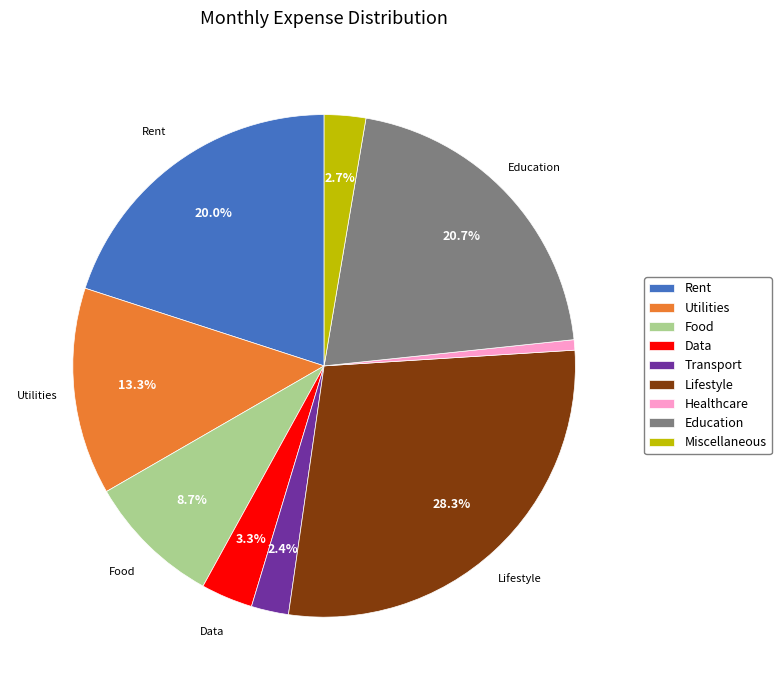

Which category has the biggest portion of the pie?

Lifestyle